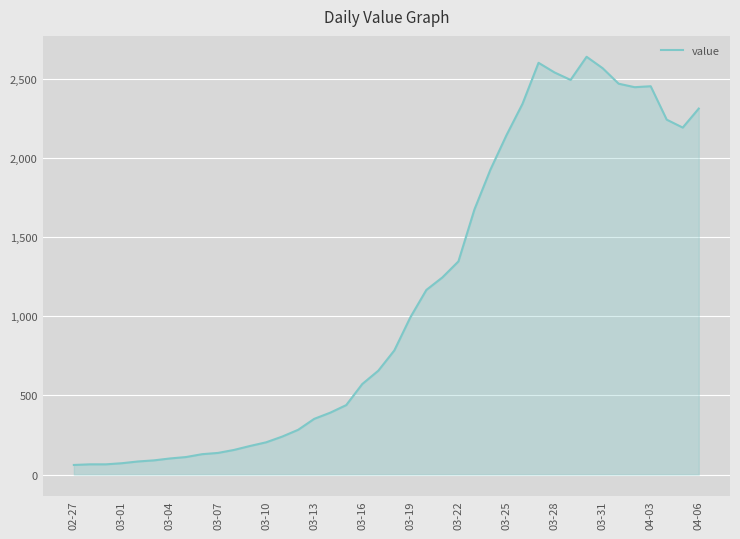

What is the difference between the maximum and minimum values?

2577